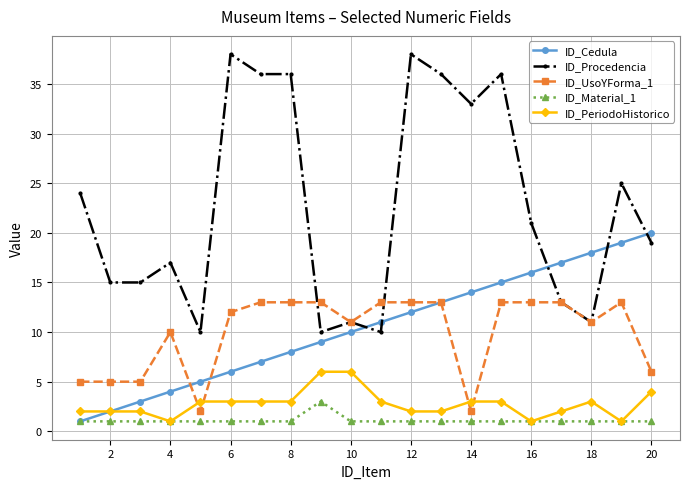

What is the minimum value for ID_Procedencia?

10